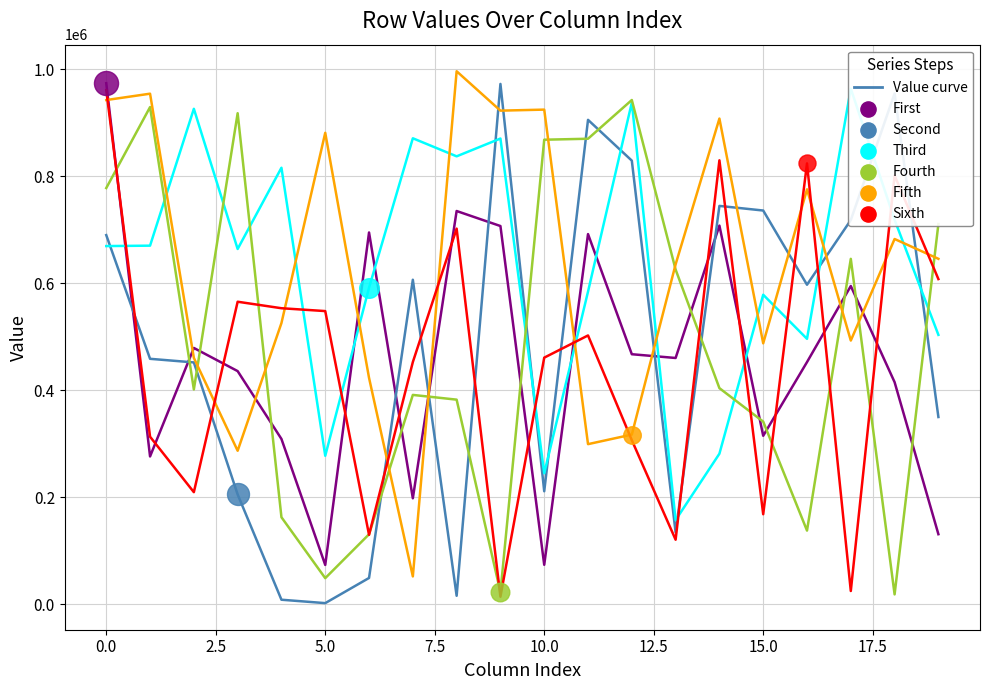

Is the value of Fourth at 11 greater than the value of Fifth at 7.5?

Yes